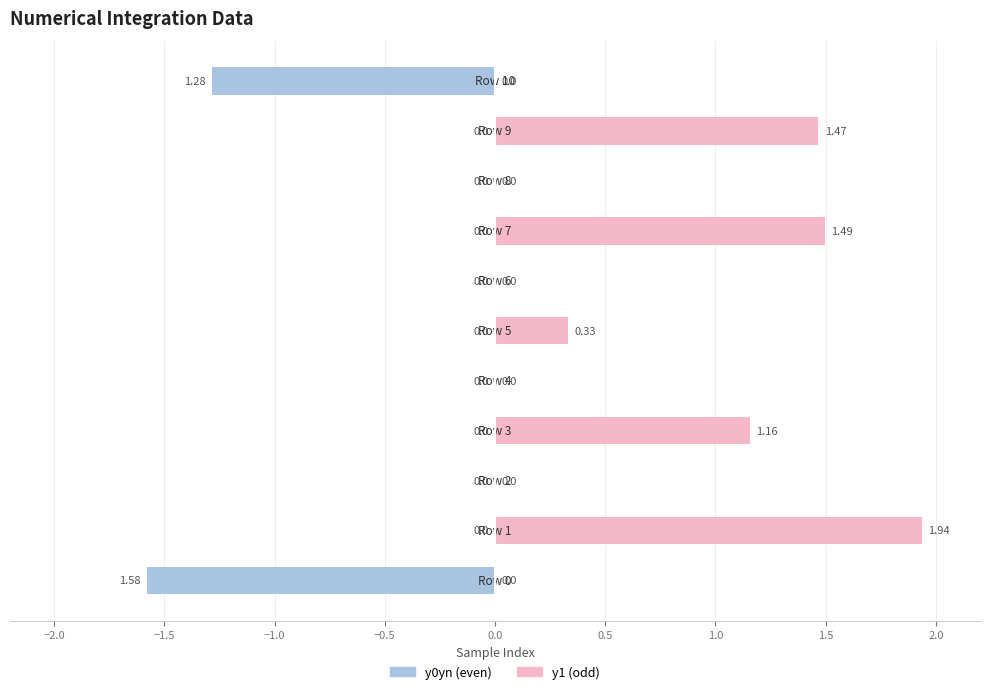

Are the bars grouped side by side (vs. stacked)?

Yes